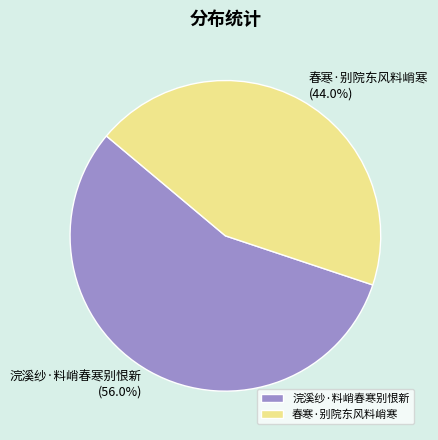

Which slice is the largest?

浣溪纱·料峭春寒别恨新